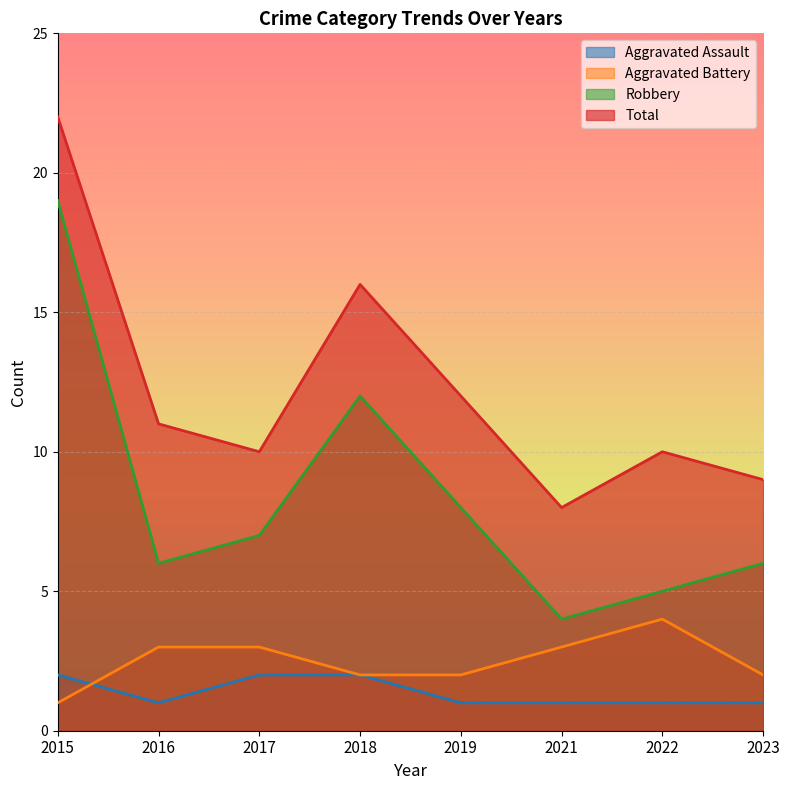

True or false: Total and Robbery intersect in this chart.

False